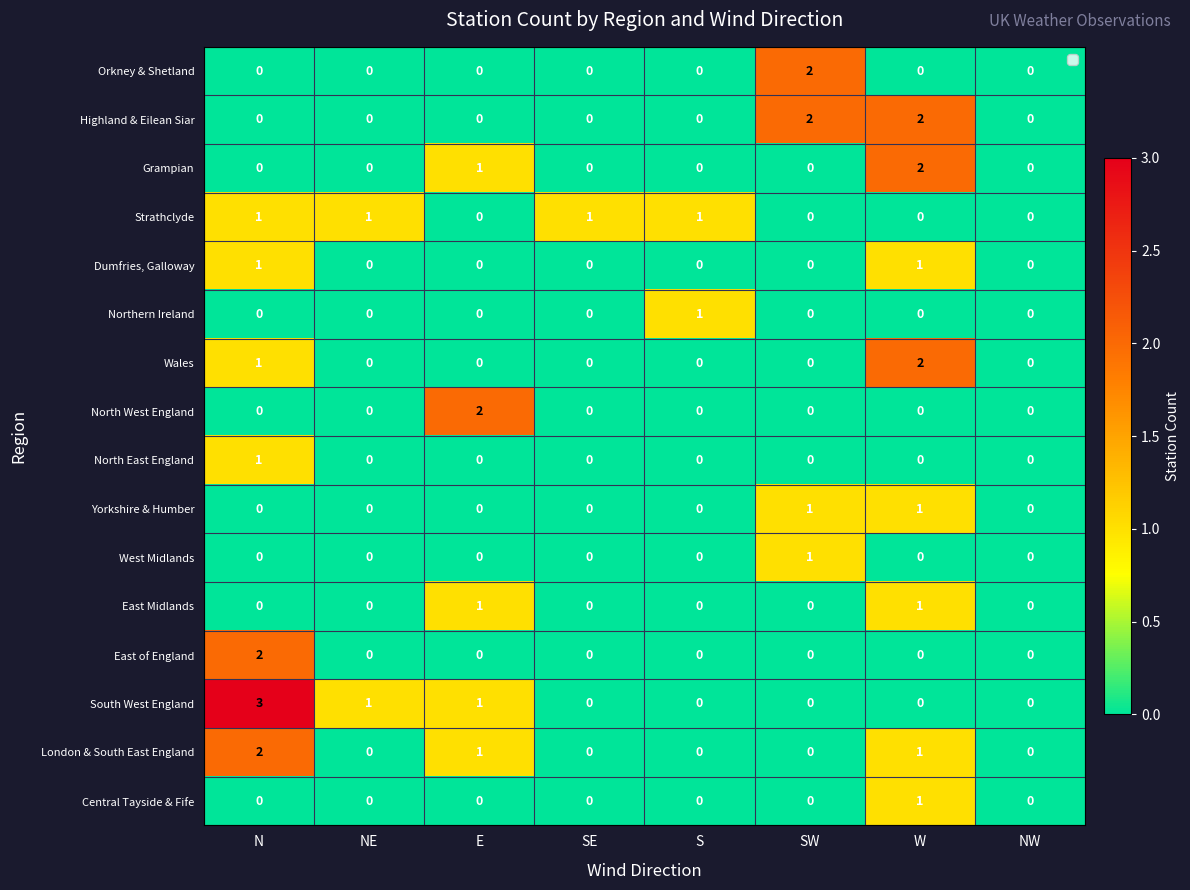

Which series changed the most between NE and SE?

South West England